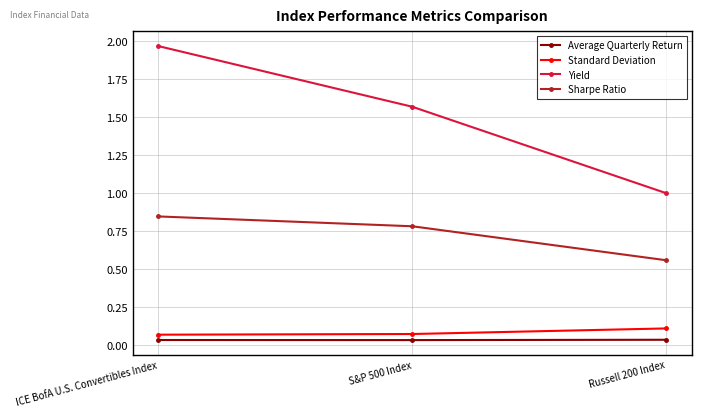

Which series has the widest spread of values?

Yield